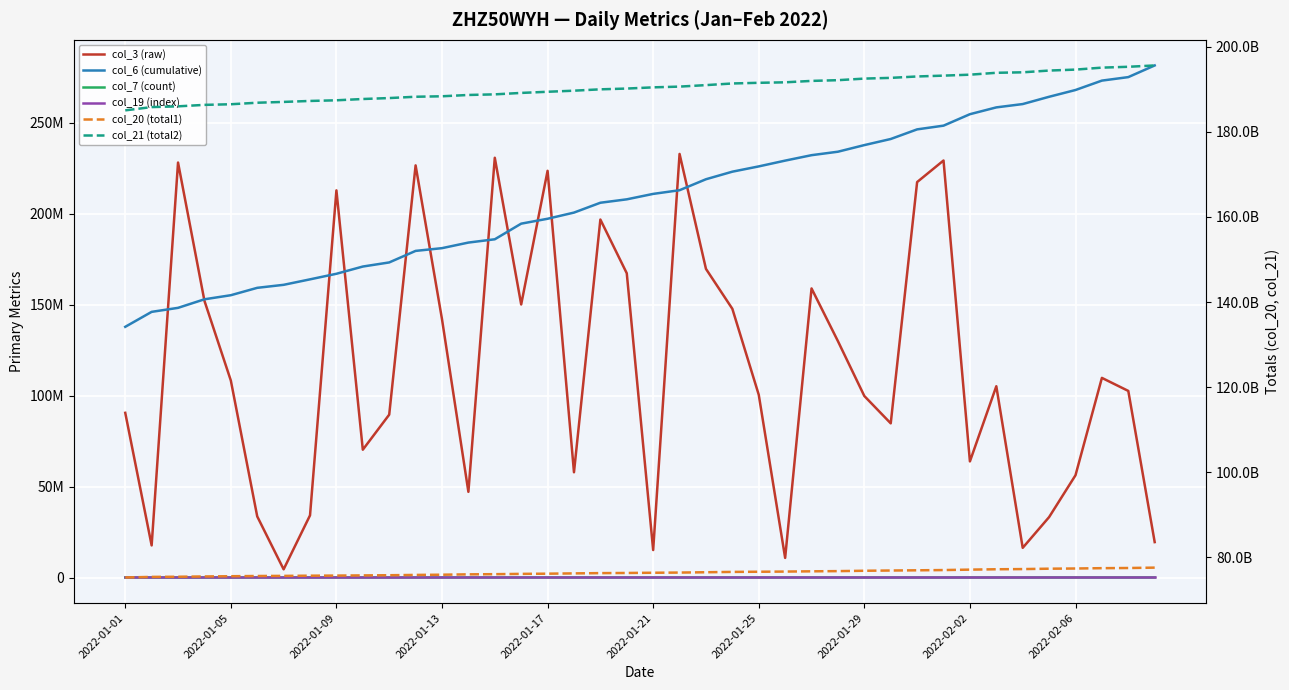

Is this an area chart (filled region under the line)?

No